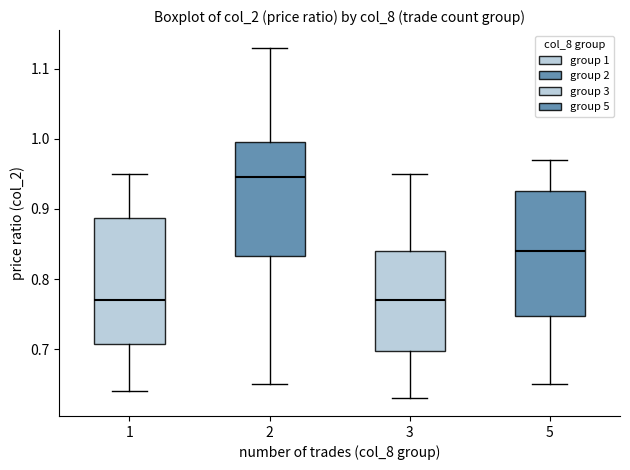

Where does the lower whisker of the box at x = 2 end on the y-axis? The values are not printed on the chart, so give them approximately, as read against the axis.

0.65